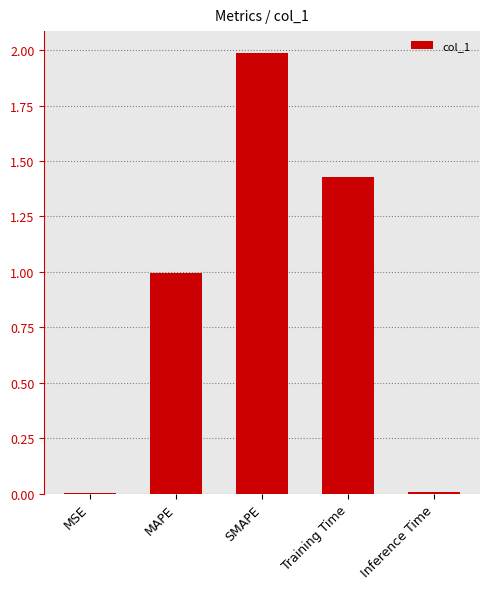

What is the change in value from MAPE to SMAPE?

+1.0